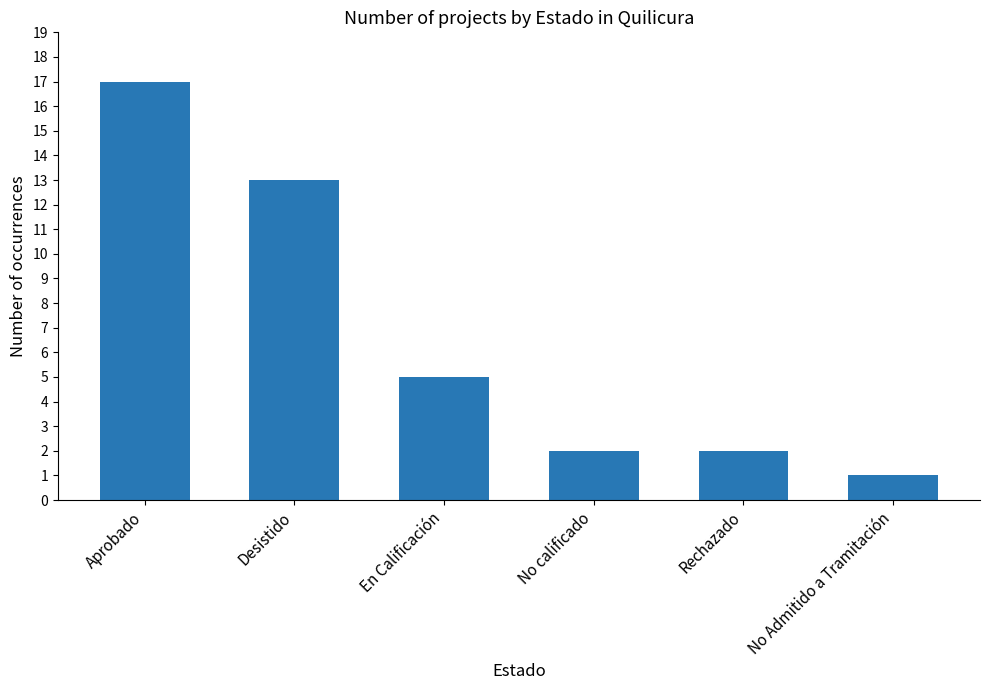

What is the sum of the values at Rechazado and No Admitido a Tramitación?

3